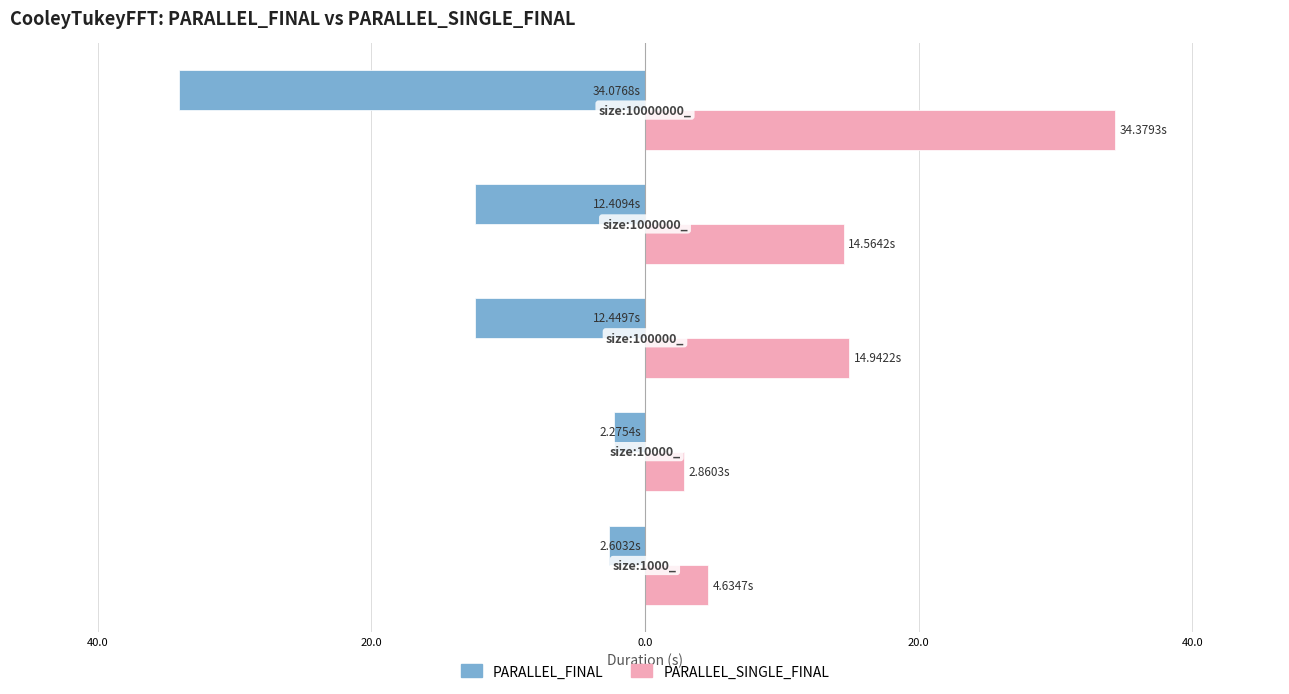

What are all the series names shown in the legend?

PARALLEL_FINAL, PARALLEL_SINGLE_FINAL